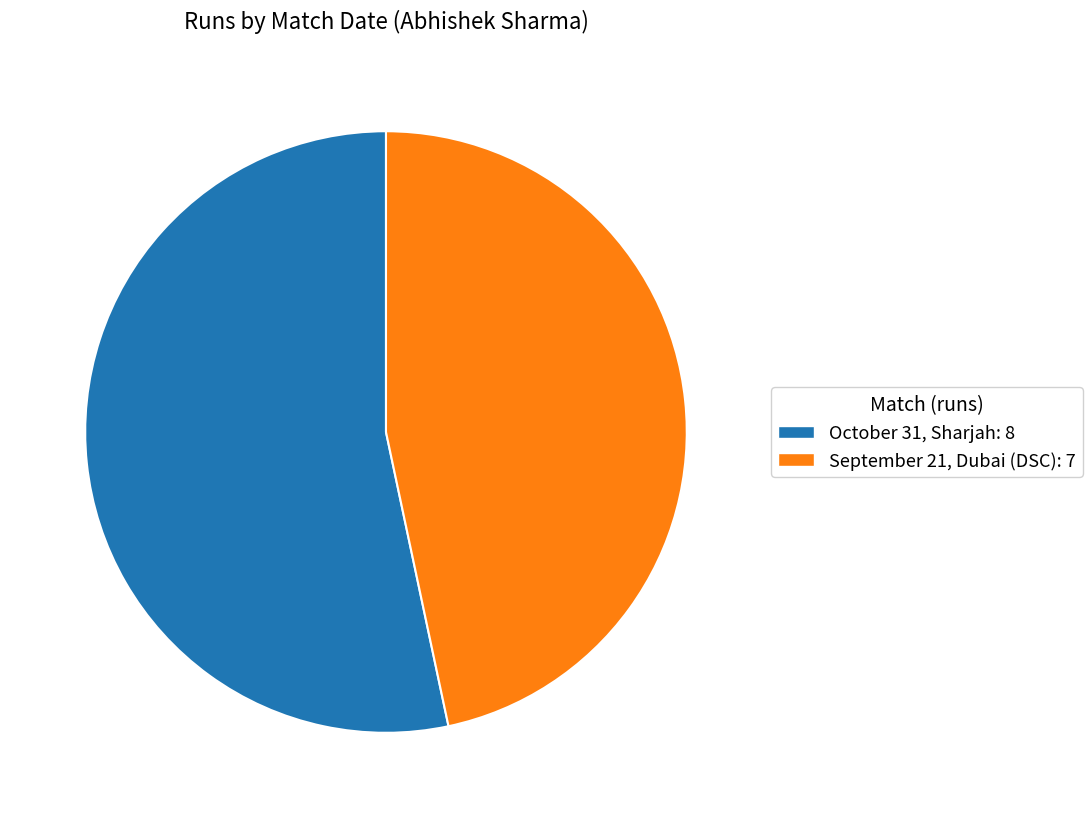

Is it true that September 21, Dubai (DSC): 7 is 40% of the pie?

False